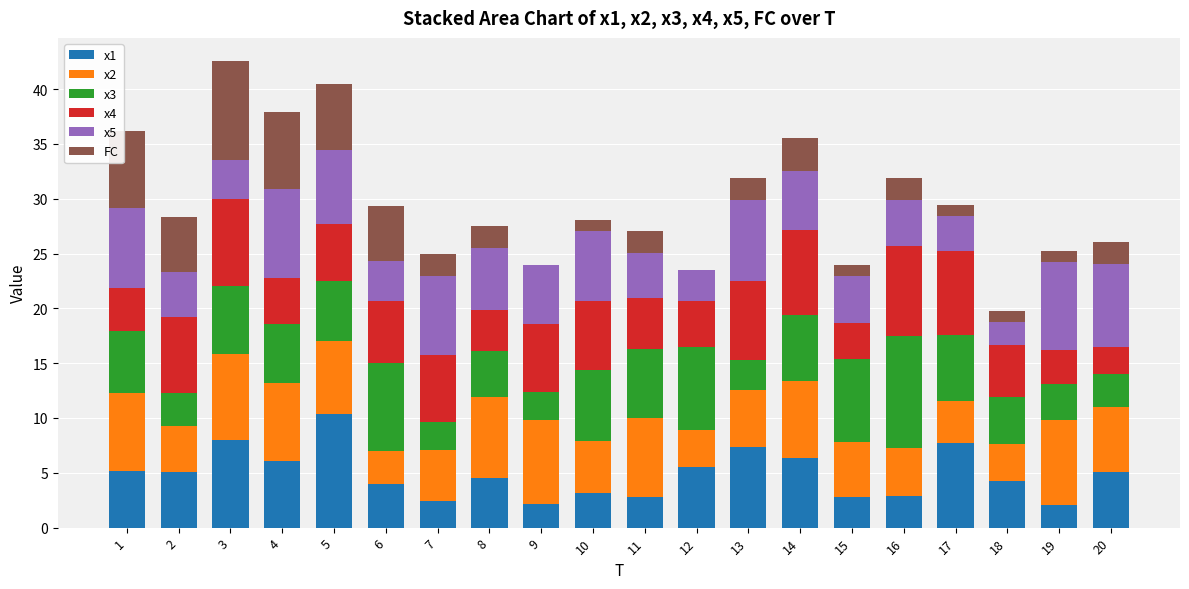

What is the difference between the x1 values at 11 and 16?

0.1